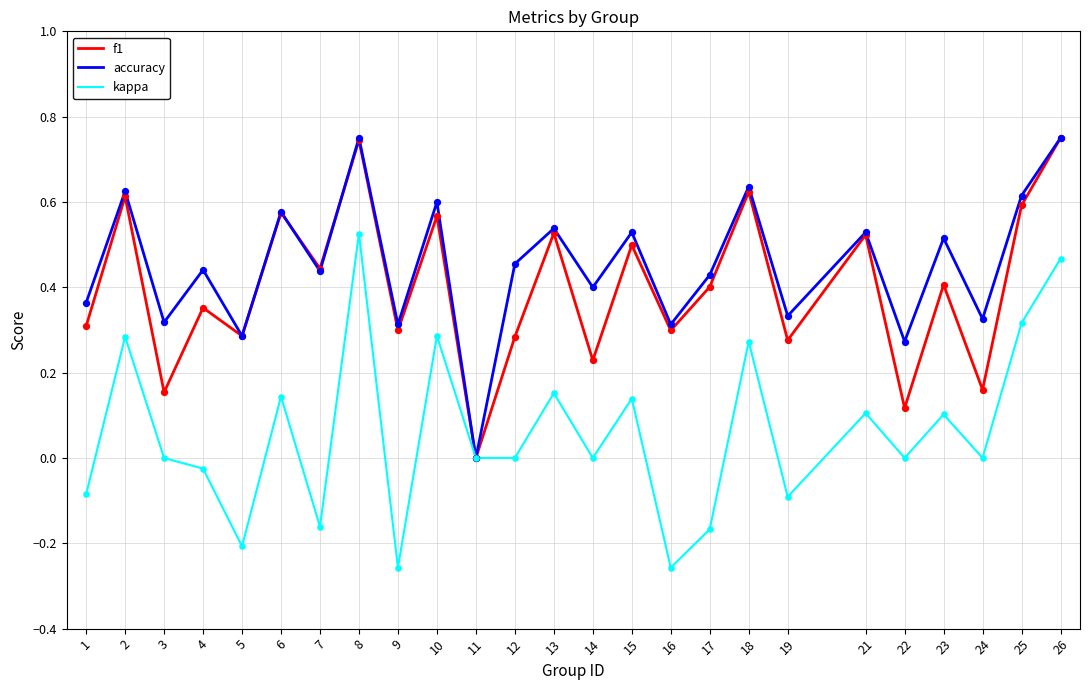

Between 17 and 25, which series saw the biggest shift?

kappa